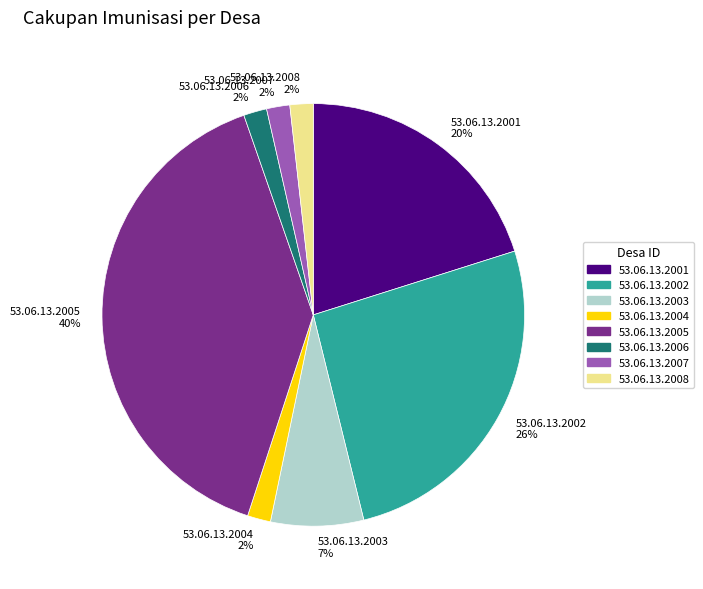

Do 53.06.13.2007 and 53.06.13.2006 together represent more than half of the pie?

No